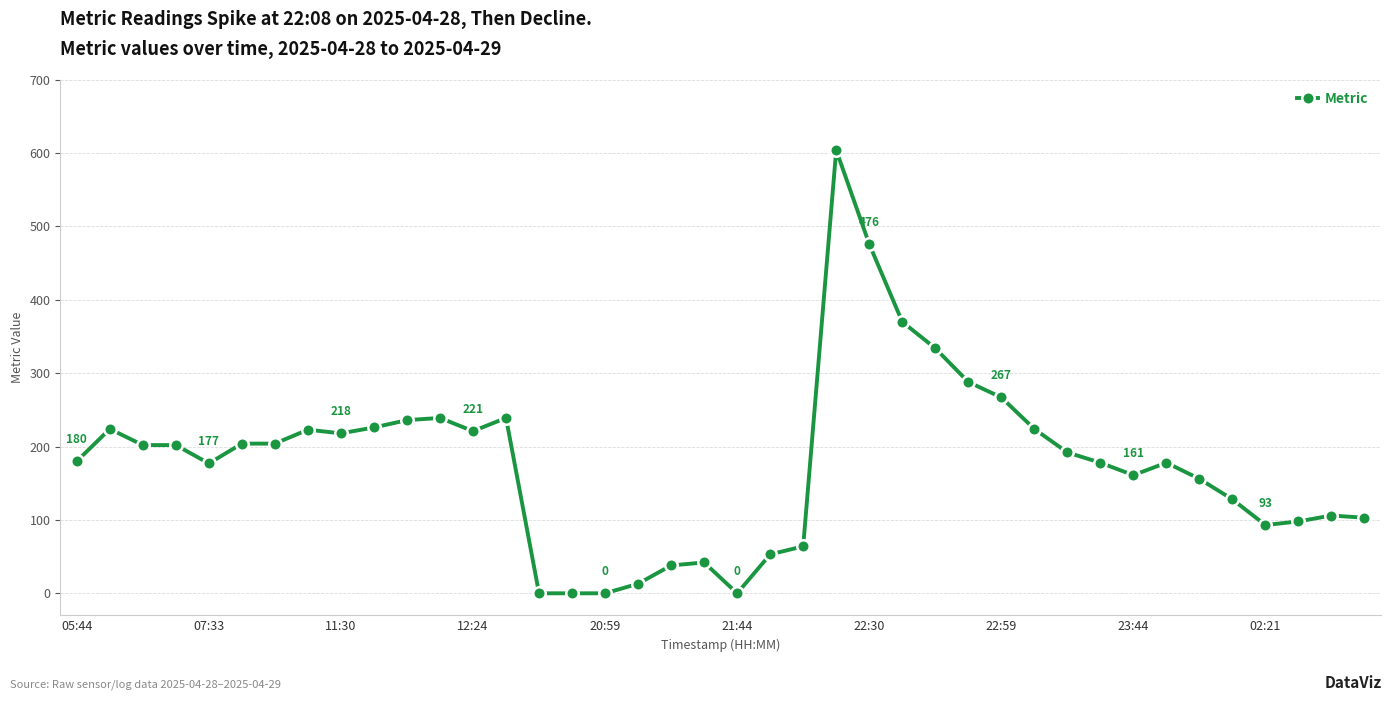

How many data points are less than 192?

20